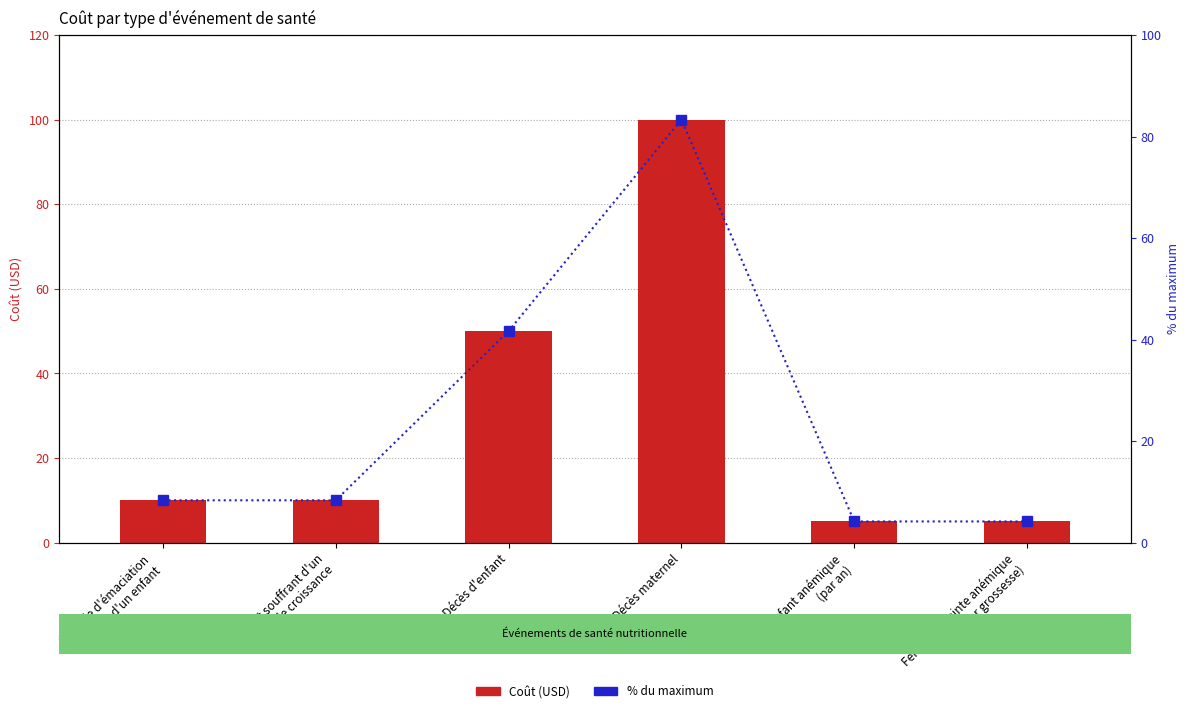

How many distinct data groups are displayed?

2